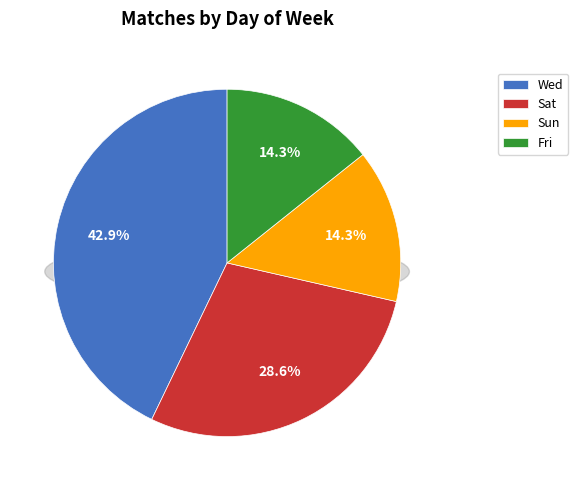

Does Sat account for over 50% of the chart?

No